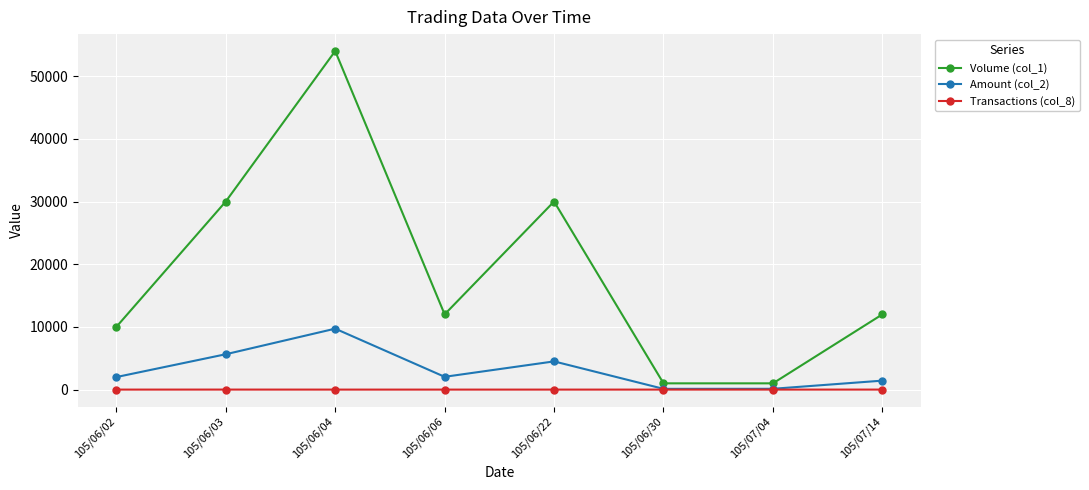

At which category is the sum across all series the highest?

105/06/04